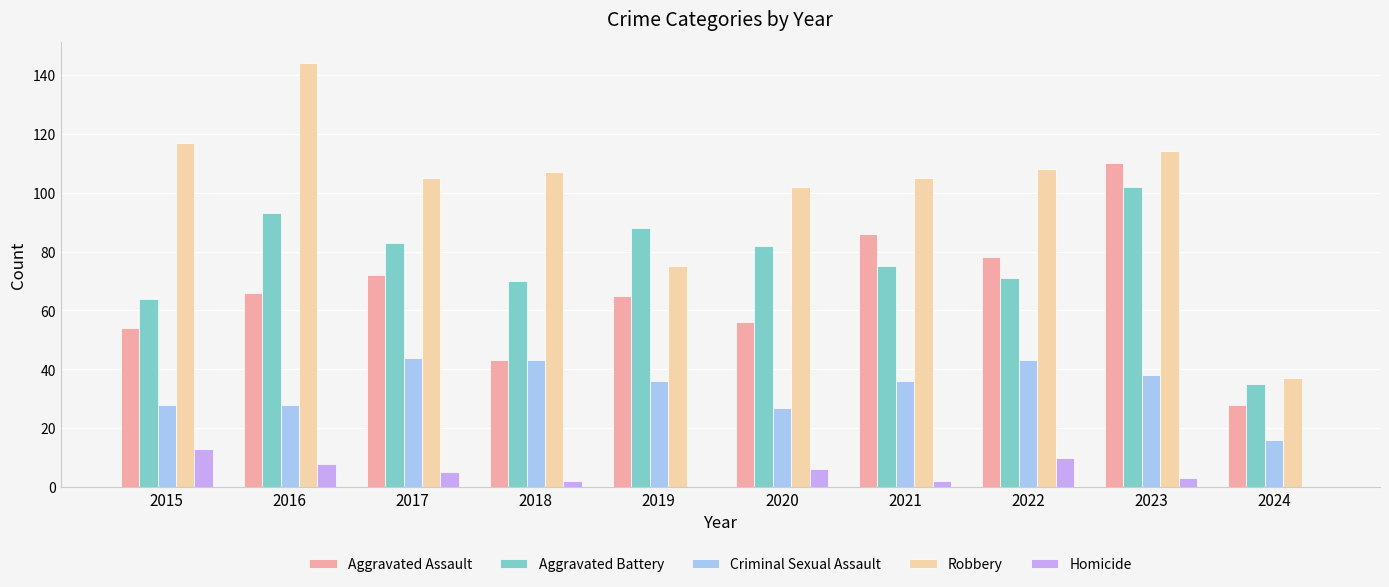

Reading right to left, what are all the values shown in this chart?

Aggravated Assault: 2024=28	2023=110	2022=78	2021=86	2020=56	2019=65	2018=43	2017=72	2016=66	2015=54
Aggravated Battery: 2024=35	2023=102	2022=71	2021=75	2020=82	2019=88	2018=70	2017=83	2016=93	2015=64
Criminal Sexual Assault: 2024=16	2023=38	2022=43	2021=36	2020=27	2019=36	2018=43	2017=44	2016=28	2015=28
Robbery: 2024=37	2023=114	2022=108	2021=105	2020=102	2019=75	2018=107	2017=105	2016=144	2015=117
Homicide: 2024=0	2023=3	2022=10	2021=2	2020=6	2019=0	2018=2	2017=5	2016=8	2015=13